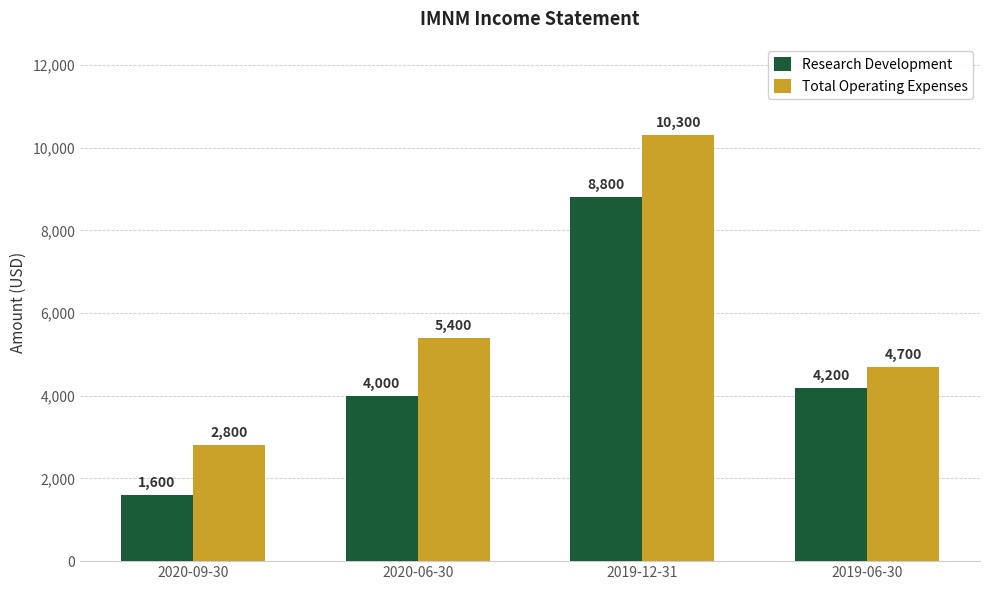

What is the value of the Research Development bar at the 2nd from the left?

4000